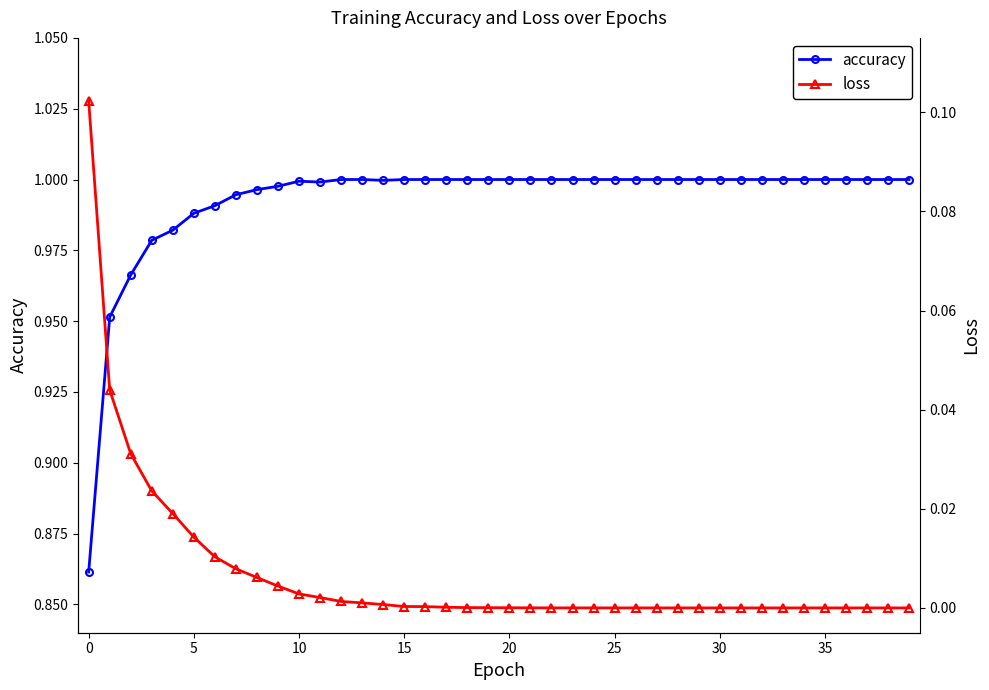

What is the total value across all series at 25?

1.0